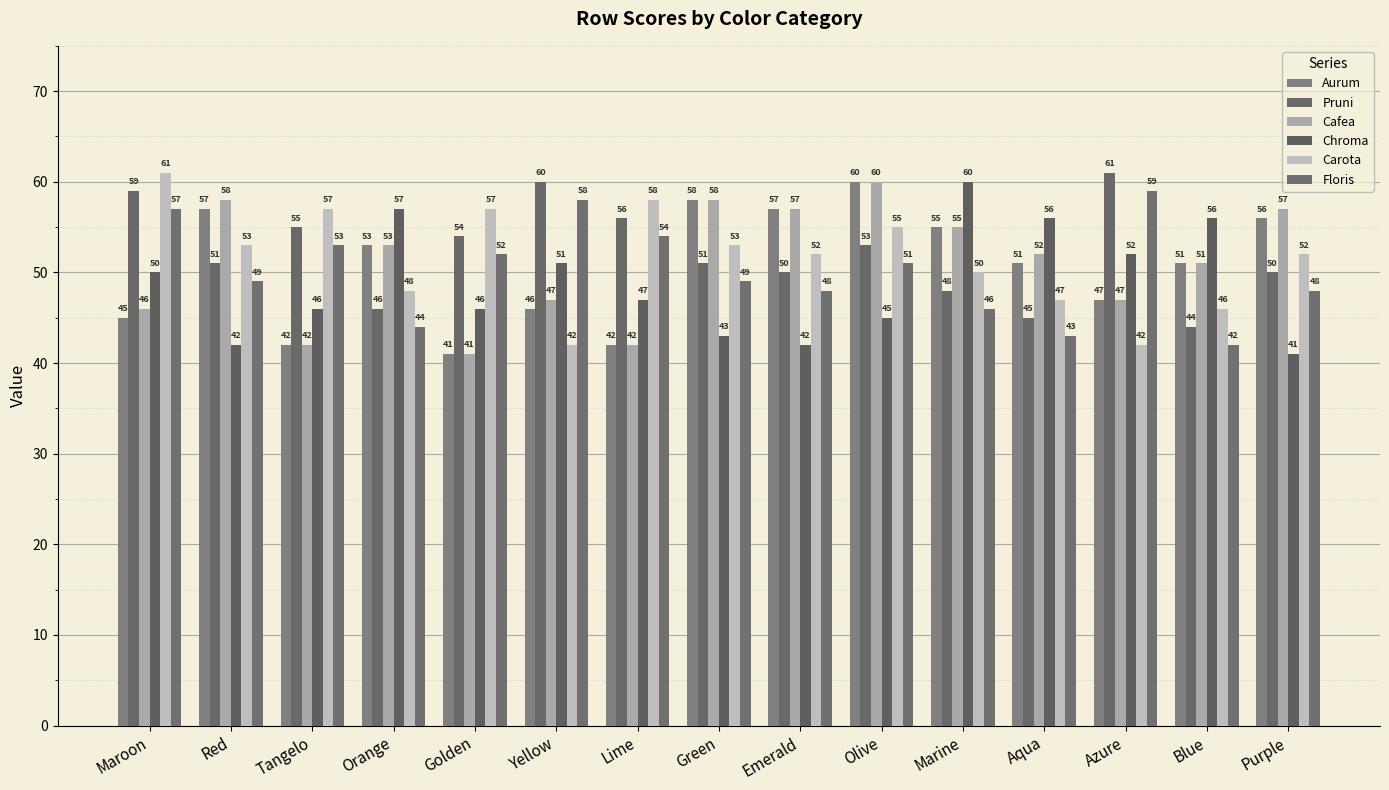

What is the highest value of the Carota series?

61